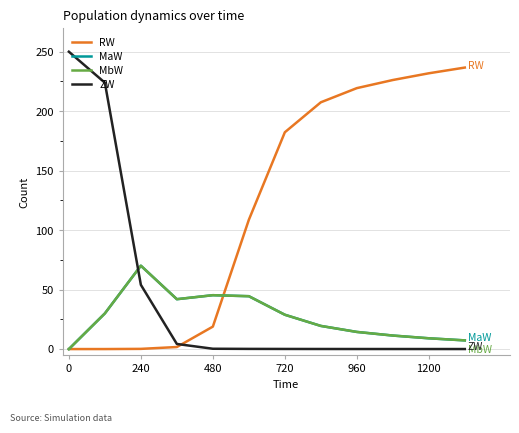

How many intersections are there between ZW and MaW?

1